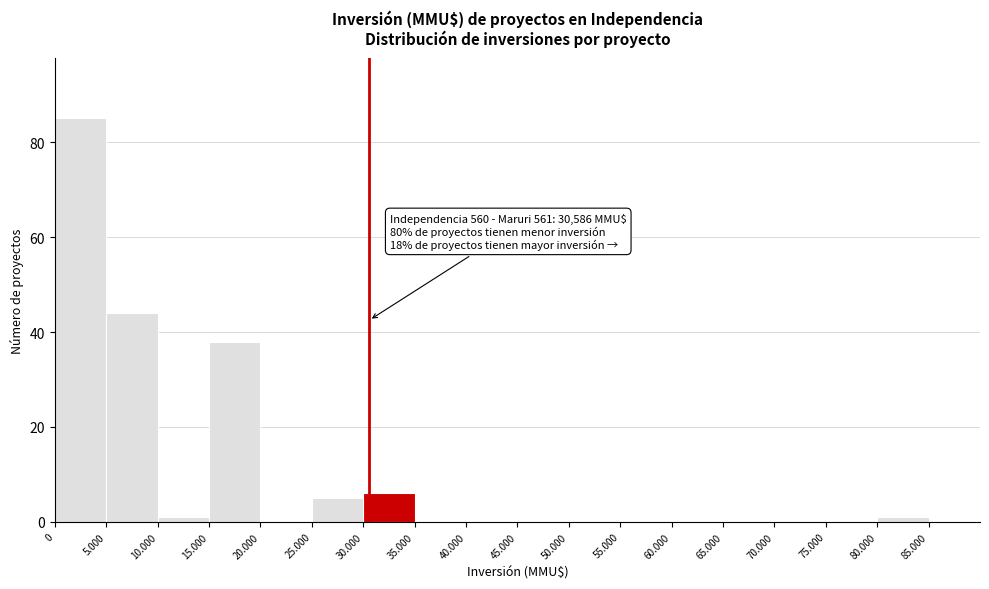

Reading left to right, what are all the values shown in this chart?

0=85	5.000=44	10.000=1	15.000=38	20.000=0	25.000=5	30.000=6	35.000=0	40.000=0	45.000=0	50.000=0	55.000=0	60.000=0	65.000=0	70.000=0	75.000=0	80.000=1	85.000=0